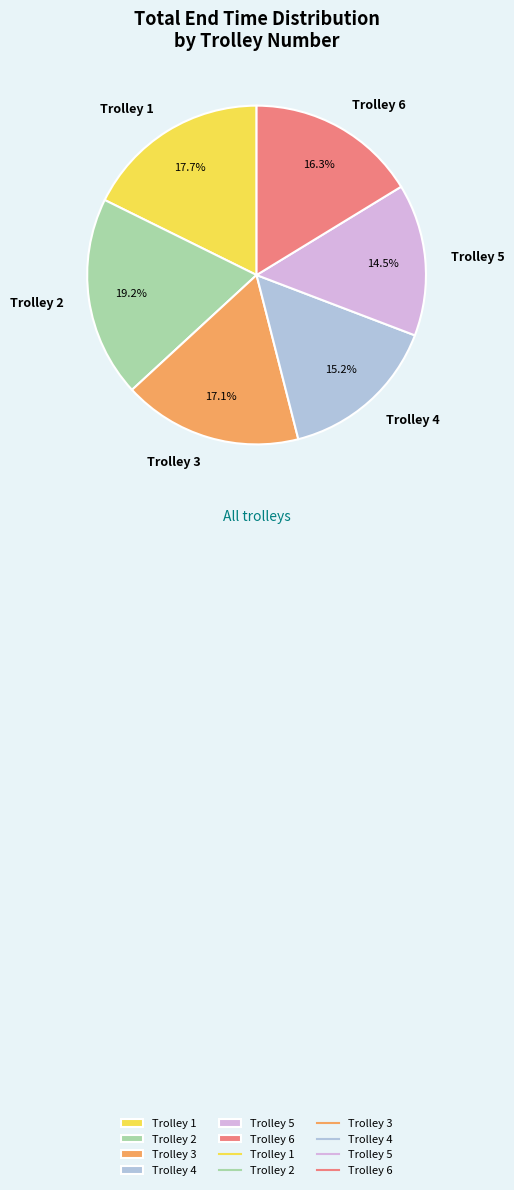

What percentage is NOT represented by Trolley 3?

82.9%